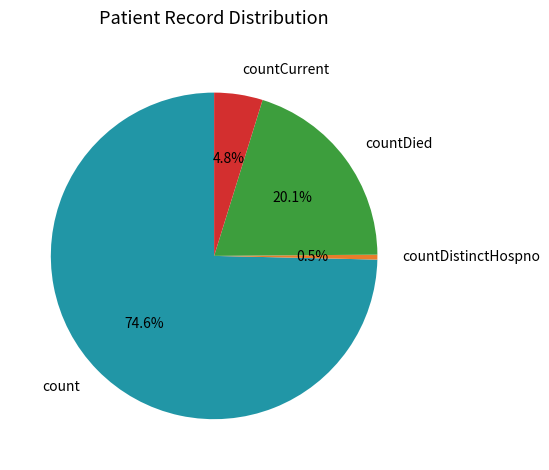

How many segments does this pie chart have?

4